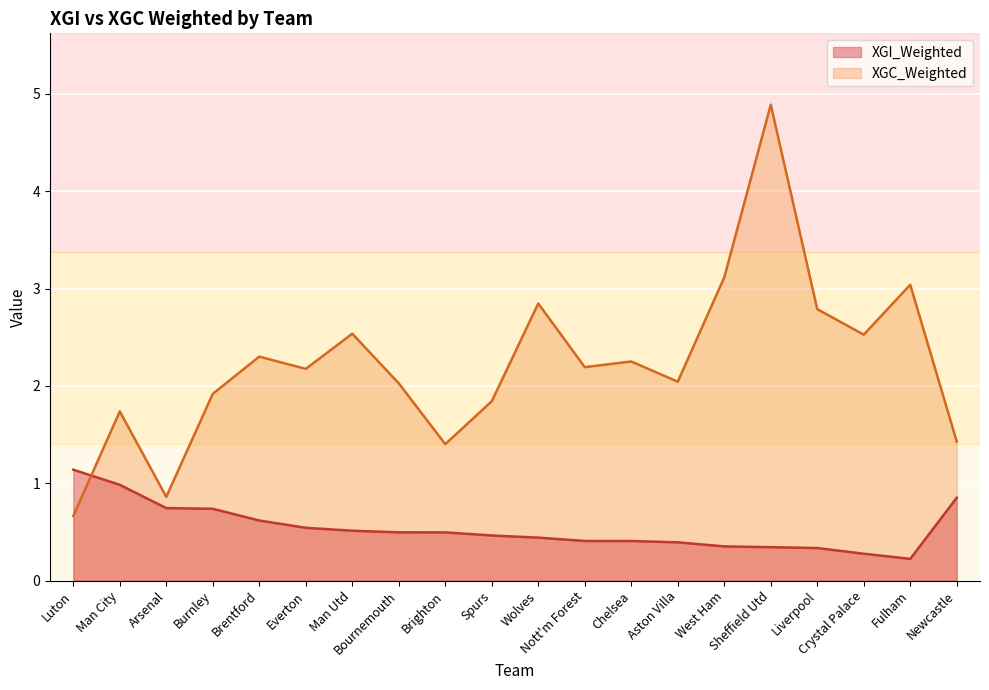

Where is the first local minimum for XGC_Weighted?

Arsenal